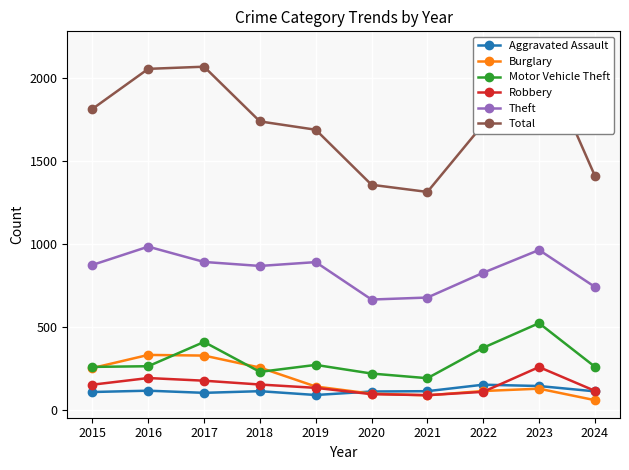

Where is the first local maximum for Theft?

2016